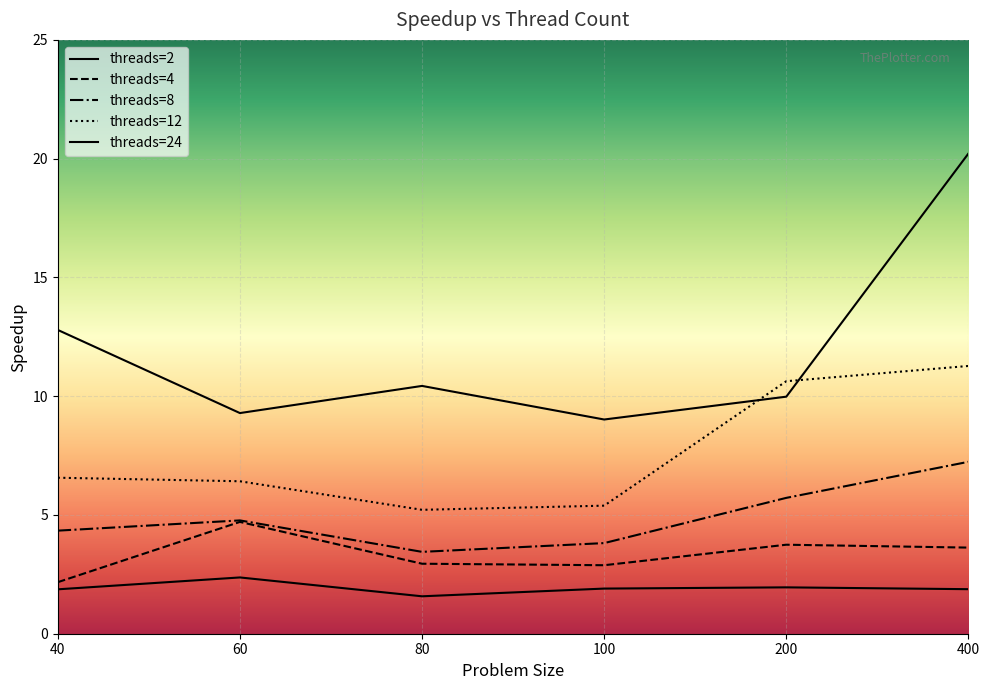

Reading right to left, what are all the values shown in this chart?

threads=2: 400=1.9	200=2.0	100=1.9	80=1.6	60=2.4	40=1.9
threads=4: 400=3.6	200=3.7	100=2.9	80=2.9	60=4.7	40=2.2
threads=8: 400=7.2	200=5.7	100=3.8	80=3.4	60=4.8	40=4.3
threads=12: 400=11.3	200=10.6	100=5.4	80=5.2	60=6.4	40=6.6
threads=24: 400=20.2	200=10.0	100=9.0	80=10.4	60=9.3	40=12.8